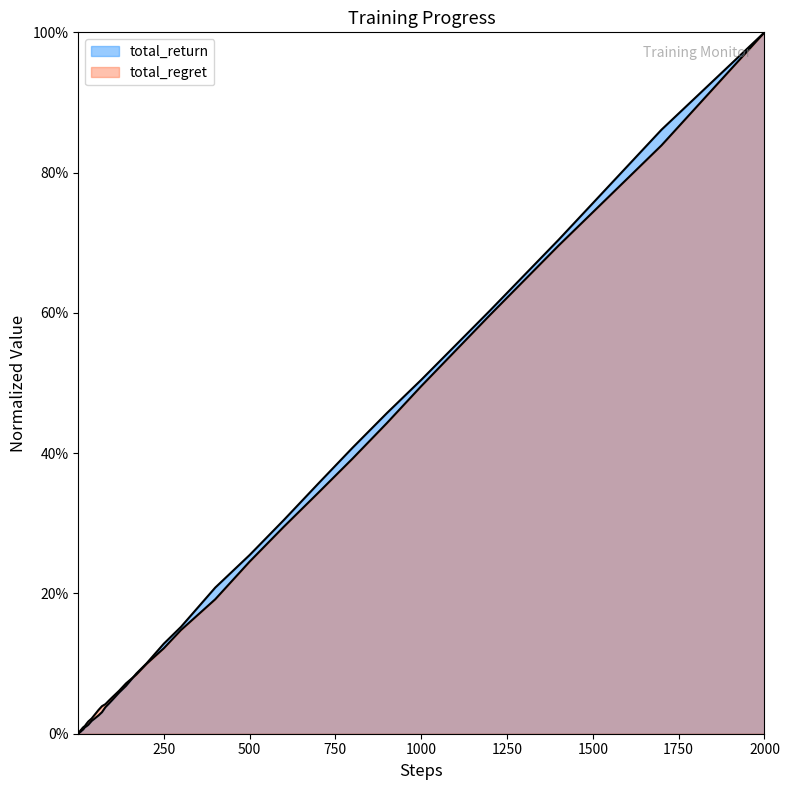

The total_return series shows 0.2 at 1000. True or false?

False